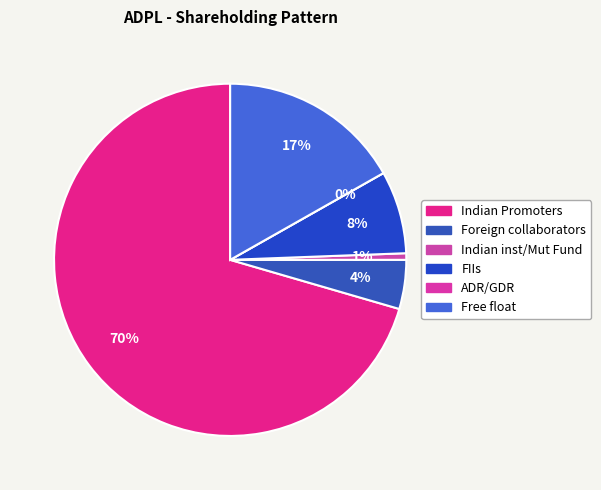

Is there any slice that represents more than half of the pie?

Yes